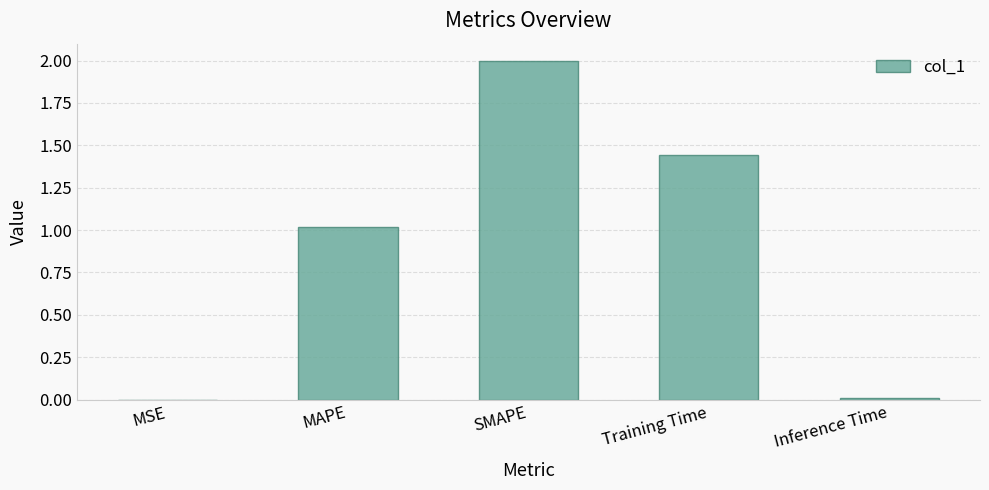

What is the change in value from MAPE to Training Time?

+0.4